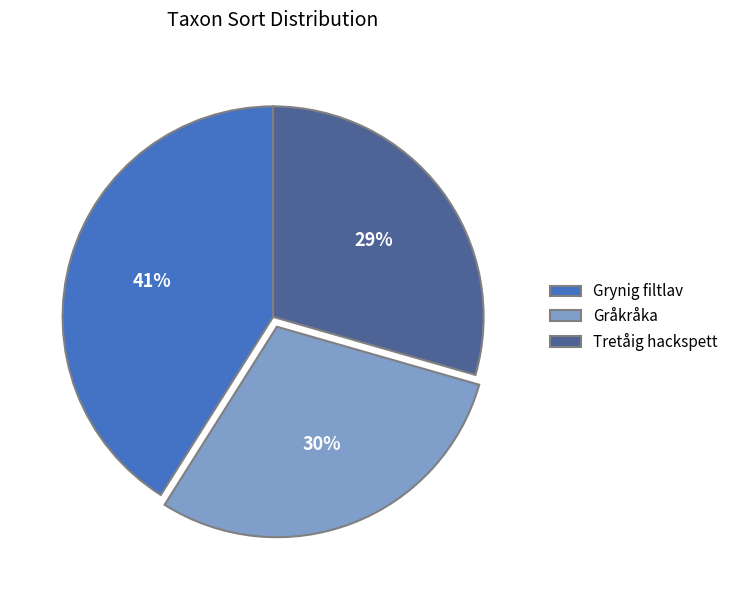

What is the largest slice in the pie chart?

Grynig filtlav